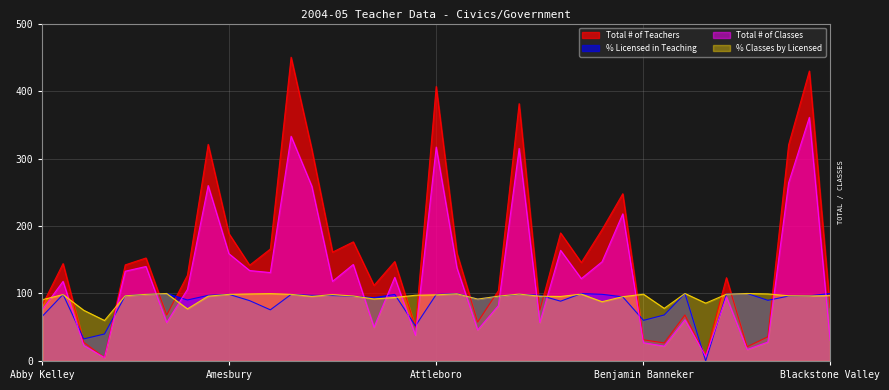

What is the label of the 20th point from the right?

Attleboro